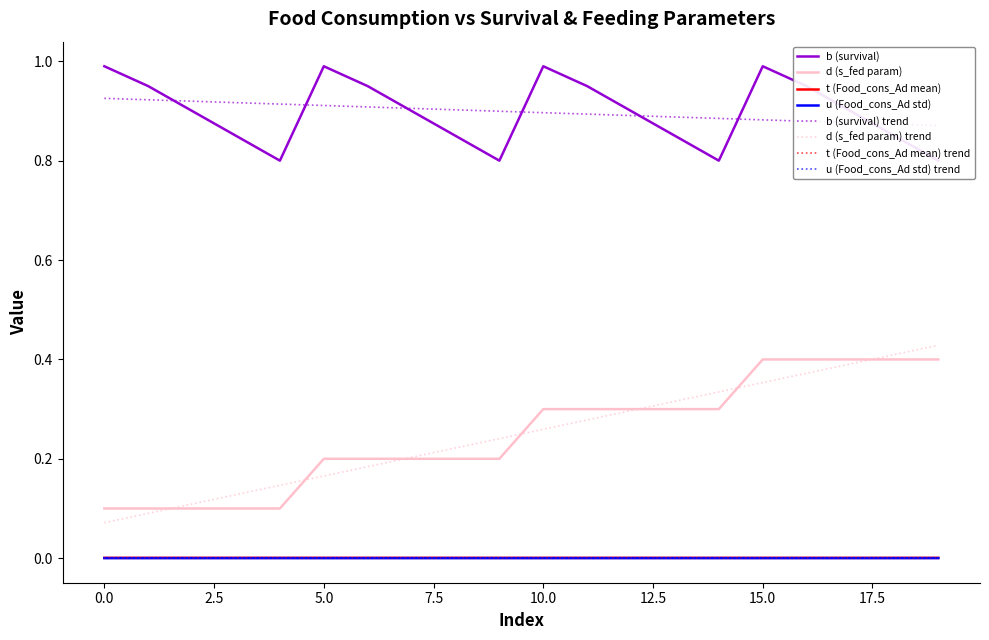

Does the chart display data point markers on the line(s)?

No